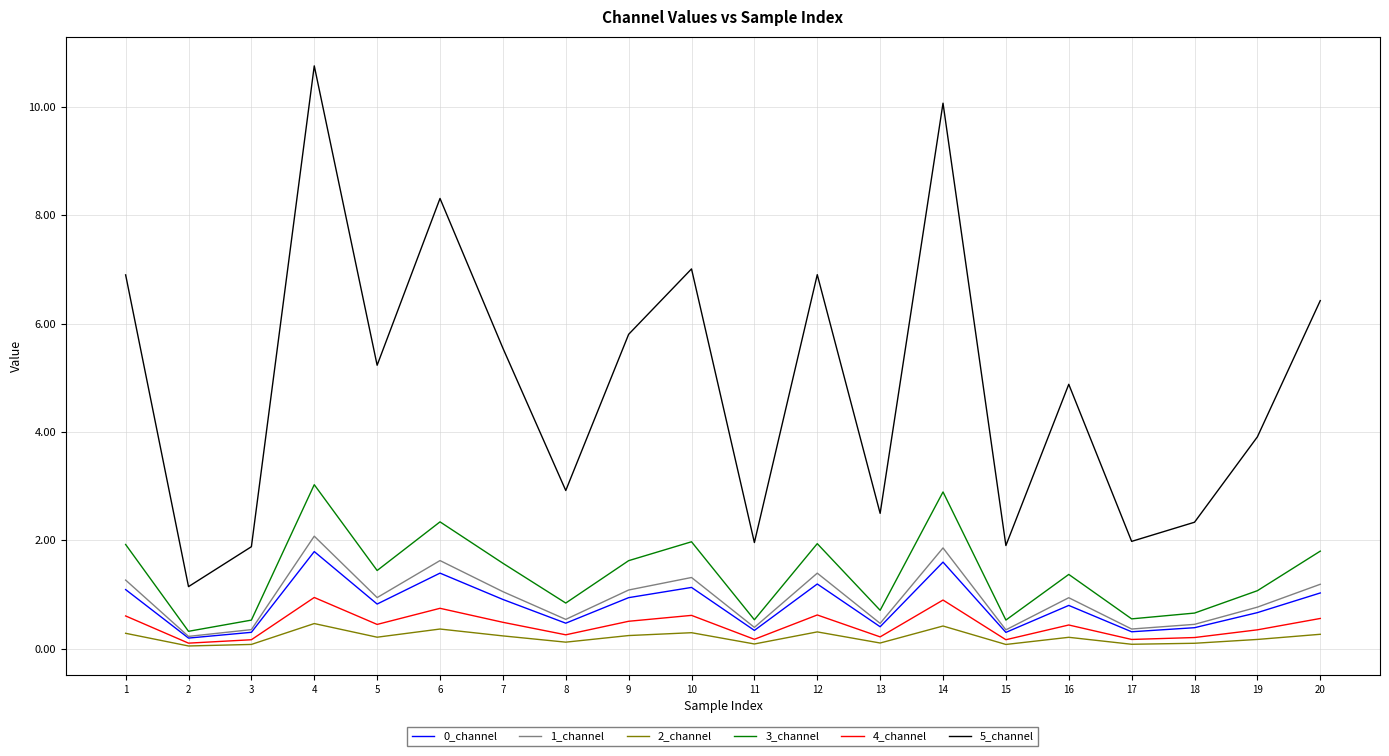

What is the approximate value of 4_channel at 15?

0.2